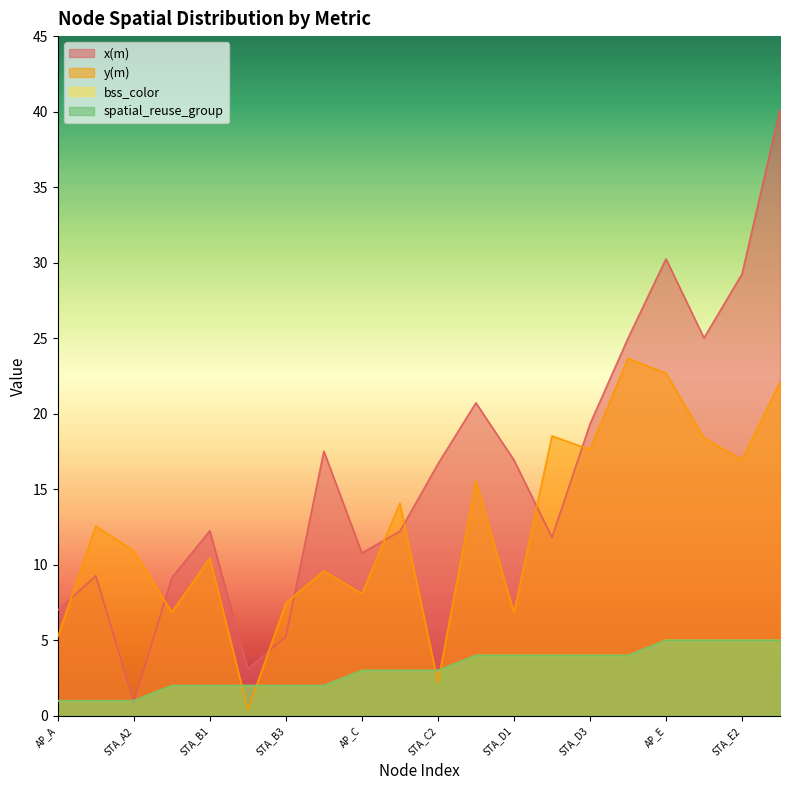

Is the value of y(m) at AP_B greater than the value of spatial_reuse_group at STA_C2?

Yes